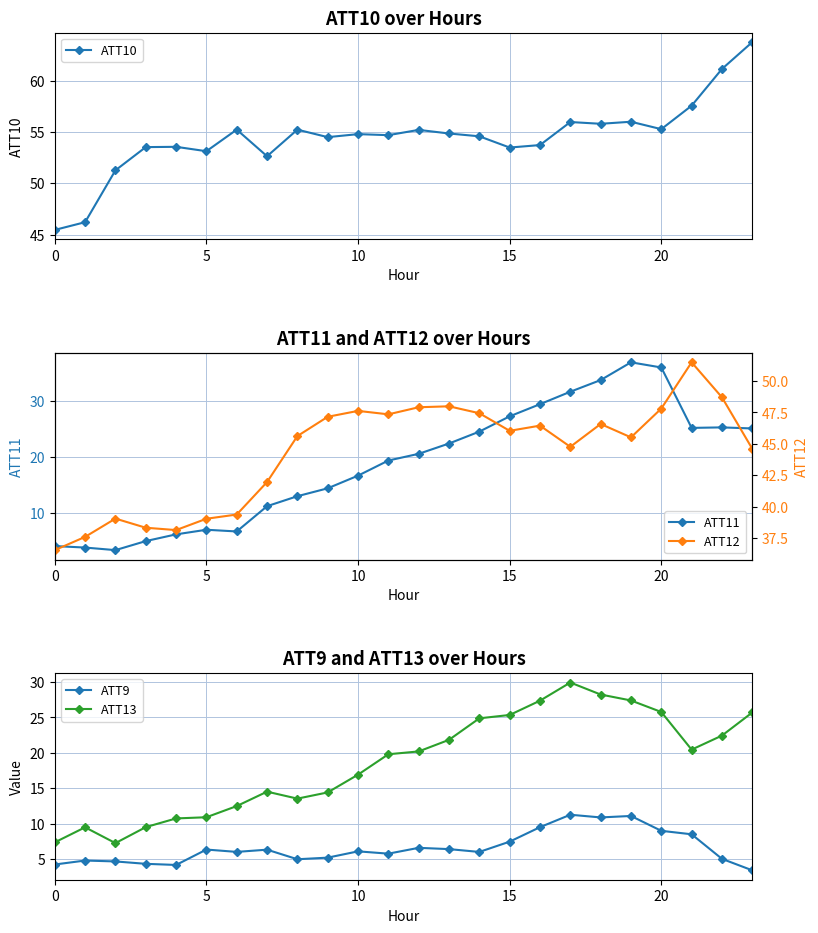

How many interior local valleys does the ATT9 series have?

6